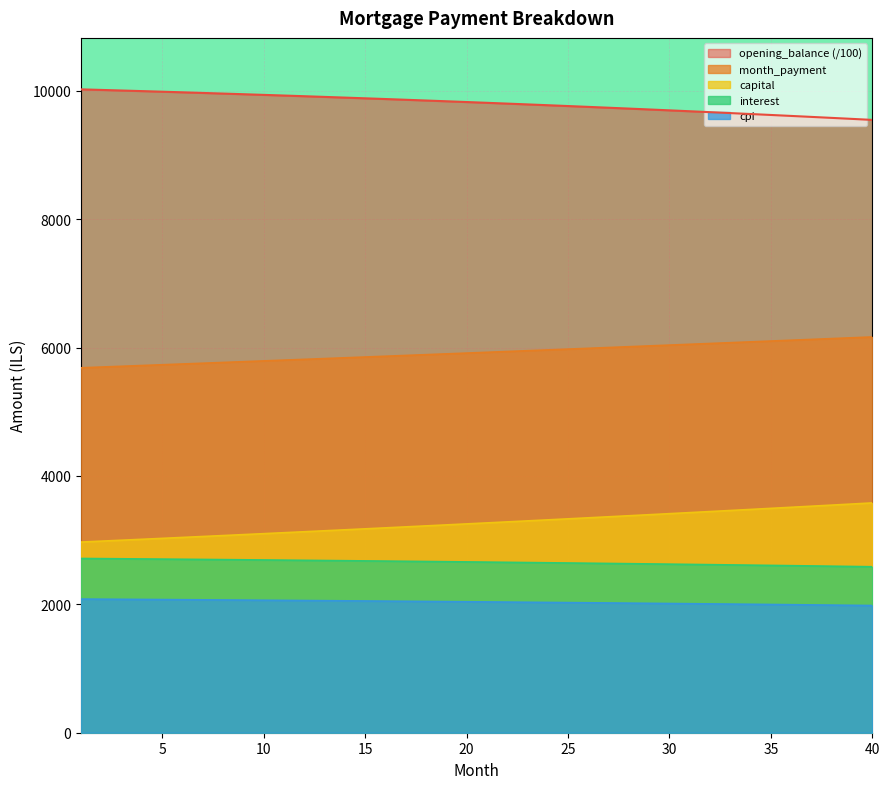

Rank the series by their maximum value, from lowest to highest.

cpi, interest, capital, month_payment, opening_balance (/100)